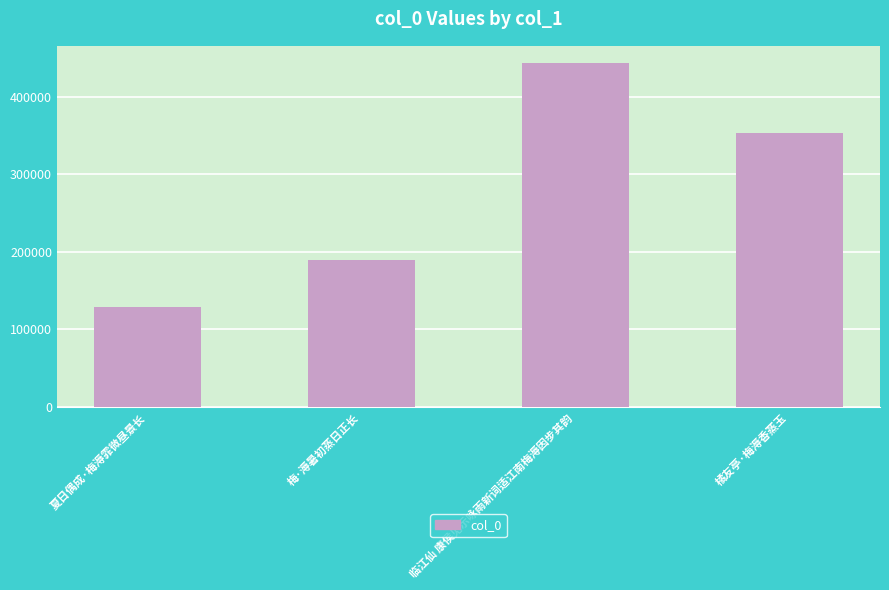

Count the number of categories in the chart.

4